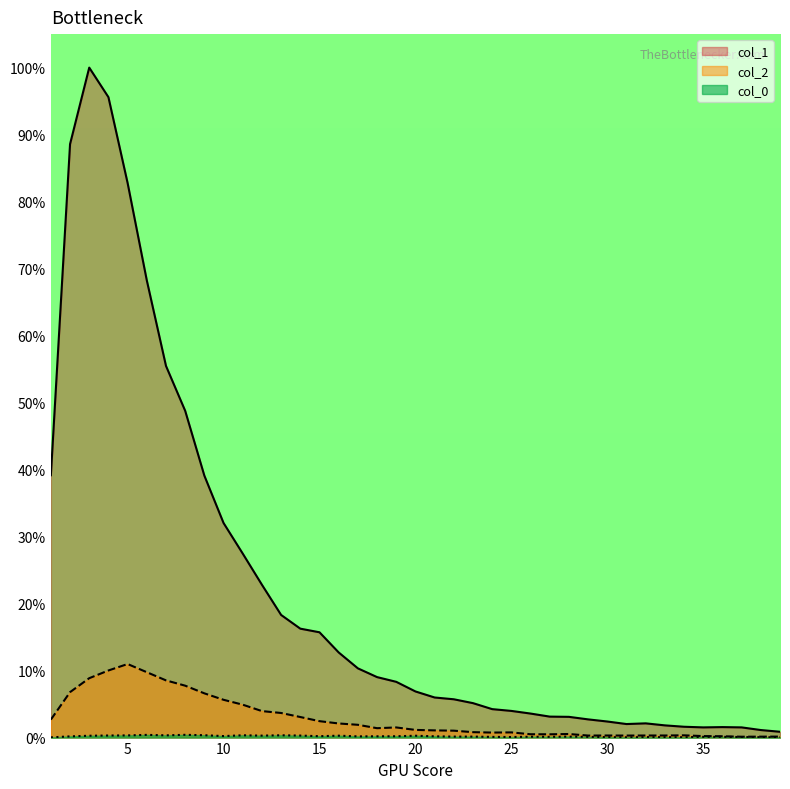

Which series has the largest total across all categories?

col_1